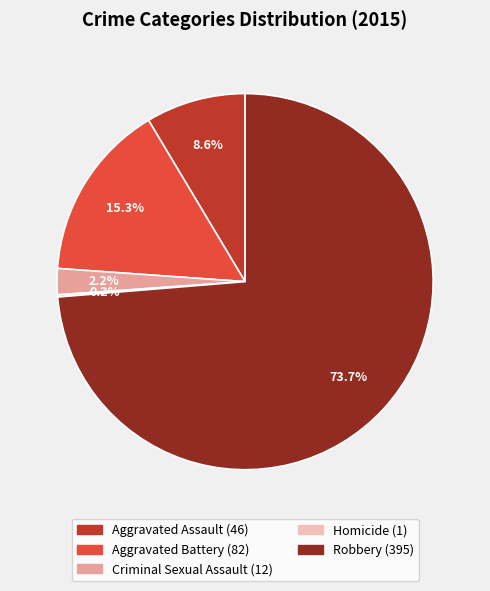

Does Aggravated Battery represent more than half of the total?

No